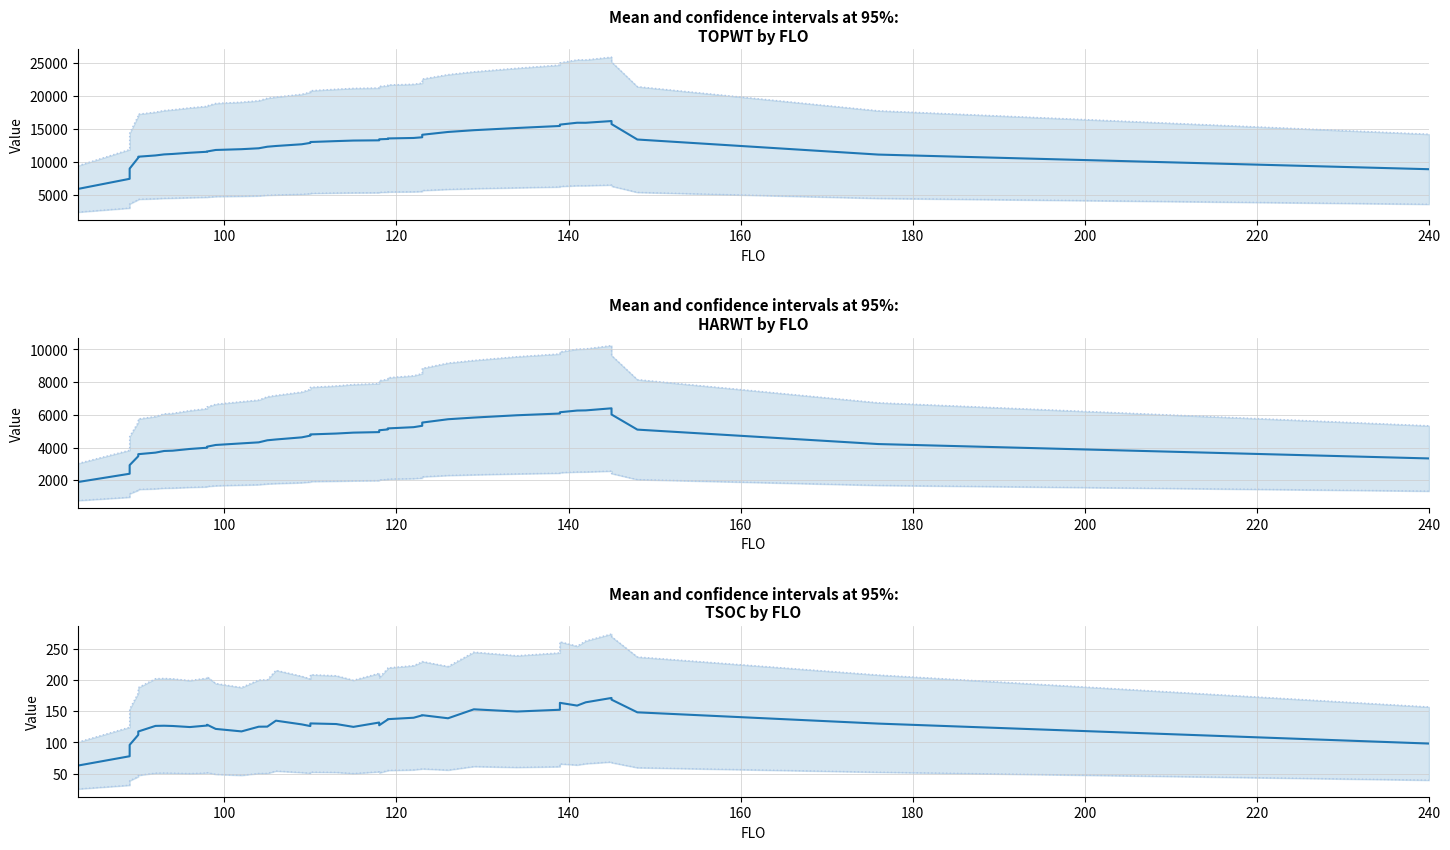

Which series has the widest spread of values?

TOPWT